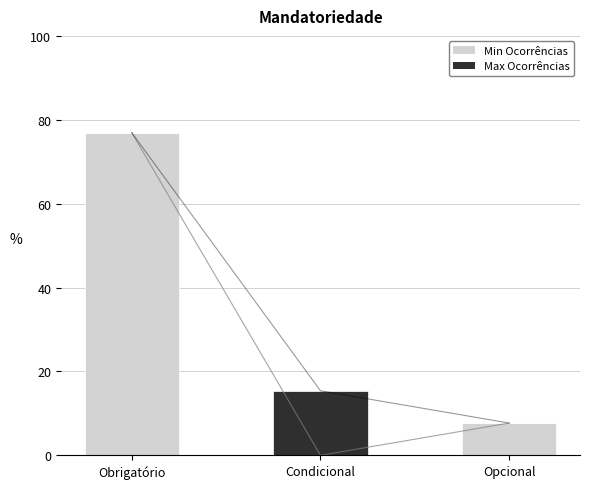

Reading right to left, list all the values displayed in this chart.

Min Ocorrências: 7.7	0.0	76.9
Max Ocorrências: 0.0	15.4	0.0